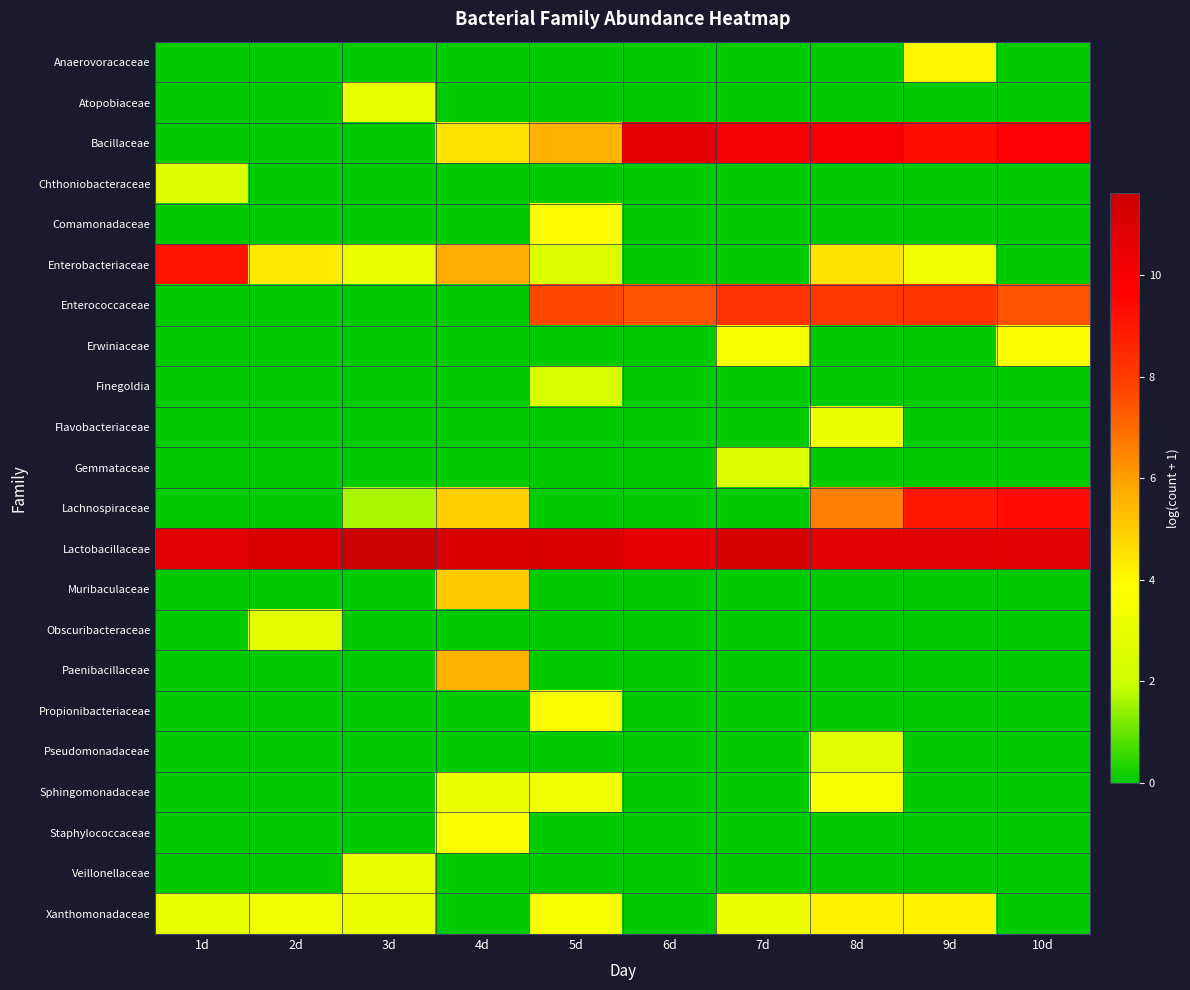

Between 4d and 9d, which is larger?

9d